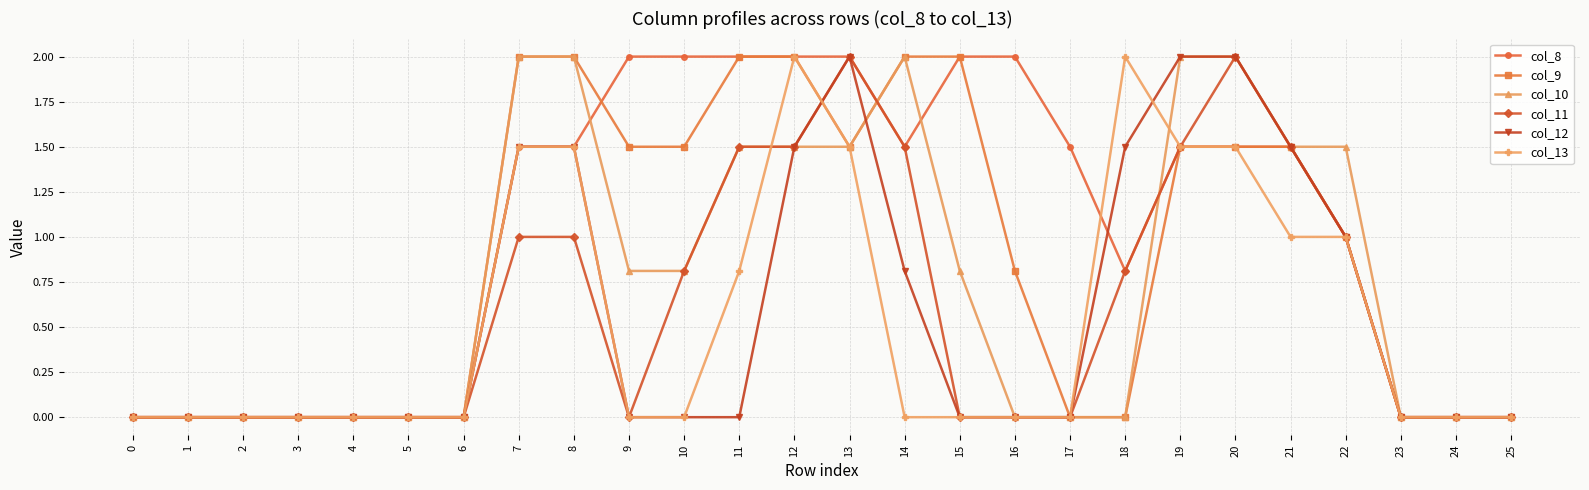

Reading left to right, extract all data points from this chart.

col_8: 0=0.0	1=0.0	2=0.0	3=0.0	4=0.0	5=0.0	6=0.0	7=1.5	8=1.5	9=2.0	10=2.0	11=2.0	12=2.0	13=2.0	14=1.5	15=2.0	16=2.0	17=1.5	18=0.8	19=1.5	20=1.5	21=1.5	22=1.0	23=0.0	24=0.0	25=0.0
col_9: 0=0.0	1=0.0	2=0.0	3=0.0	4=0.0	5=0.0	6=0.0	7=2.0	8=2.0	9=1.5	10=1.5	11=2.0	12=2.0	13=1.5	14=2.0	15=2.0	16=0.8	17=0.0	18=0.0	19=1.5	20=1.5	21=1.5	22=1.0	23=0.0	24=0.0	25=0.0
col_10: 0=0.0	1=0.0	2=0.0	3=0.0	4=0.0	5=0.0	6=0.0	7=2.0	8=2.0	9=0.8	10=0.8	11=1.5	12=1.5	13=1.5	14=2.0	15=0.8	16=0.0	17=0.0	18=0.0	19=2.0	20=2.0	21=1.5	22=1.5	23=0.0	24=0.0	25=0.0
col_11: 0=0.0	1=0.0	2=0.0	3=0.0	4=0.0	5=0.0	6=0.0	7=1.0	8=1.0	9=0.0	10=0.8	11=1.5	12=1.5	13=2.0	14=1.5	15=0.0	16=0.0	17=0.0	18=0.8	19=1.5	20=2.0	21=1.5	22=1.0	23=0.0	24=0.0	25=0.0
col_12: 0=0.0	1=0.0	2=0.0	3=0.0	4=0.0	5=0.0	6=0.0	7=1.5	8=1.5	9=0.0	10=0.0	11=0.0	12=1.5	13=2.0	14=0.8	15=0.0	16=0.0	17=0.0	18=1.5	19=2.0	20=2.0	21=1.5	22=1.0	23=0.0	24=0.0	25=0.0
col_13: 0=0.0	1=0.0	2=0.0	3=0.0	4=0.0	5=0.0	6=0.0	7=1.5	8=1.5	9=0.0	10=0.0	11=0.8	12=2.0	13=1.5	14=0.0	15=0.0	16=0.0	17=0.0	18=2.0	19=1.5	20=1.5	21=1.0	22=1.0	23=0.0	24=0.0	25=0.0